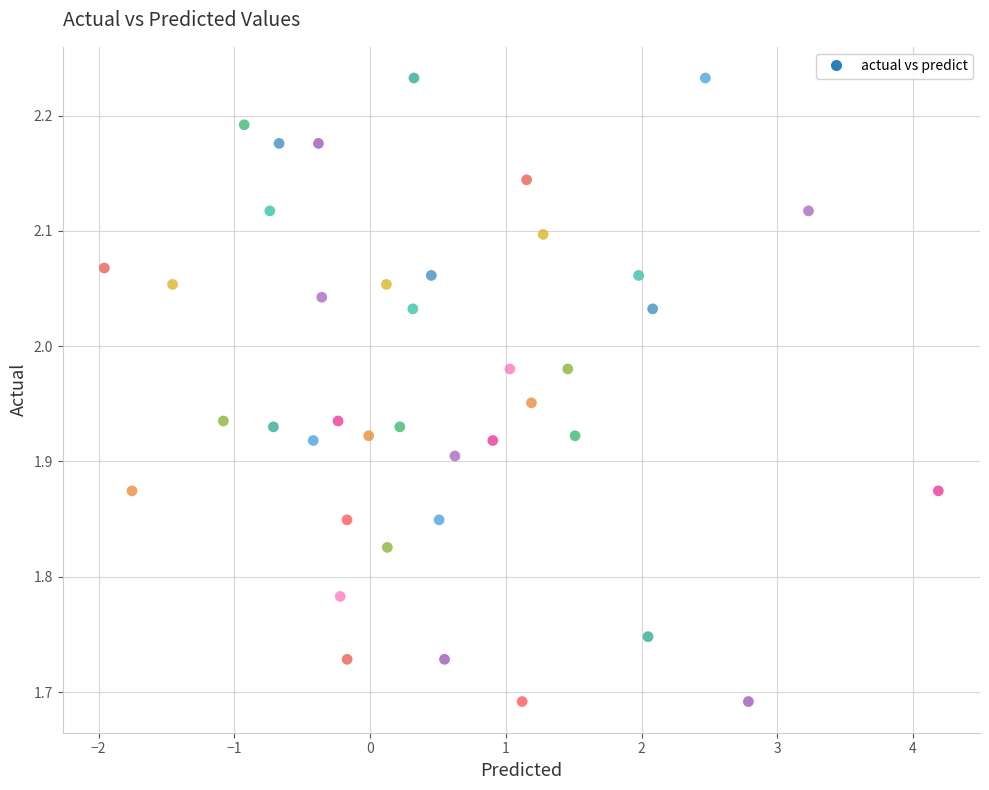

What is the range of Y values (max minus min)?

0.5